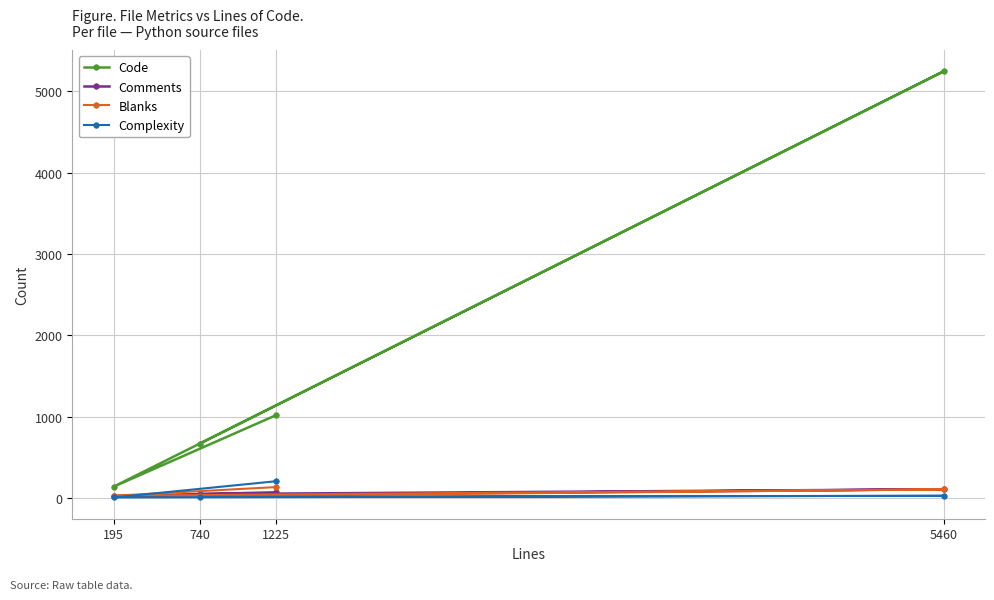

At which label is Comments closest to 66?

1225